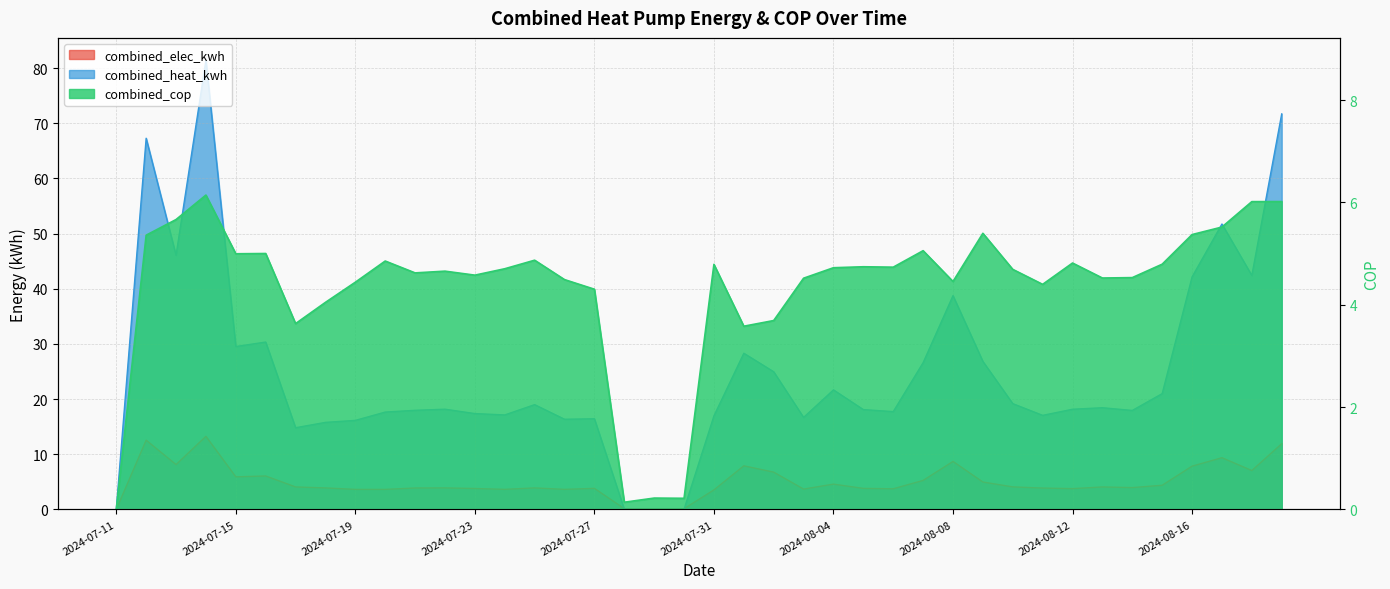

In combined_heat_kwh, how many points are higher than both neighbors (excluding endpoints)?

12